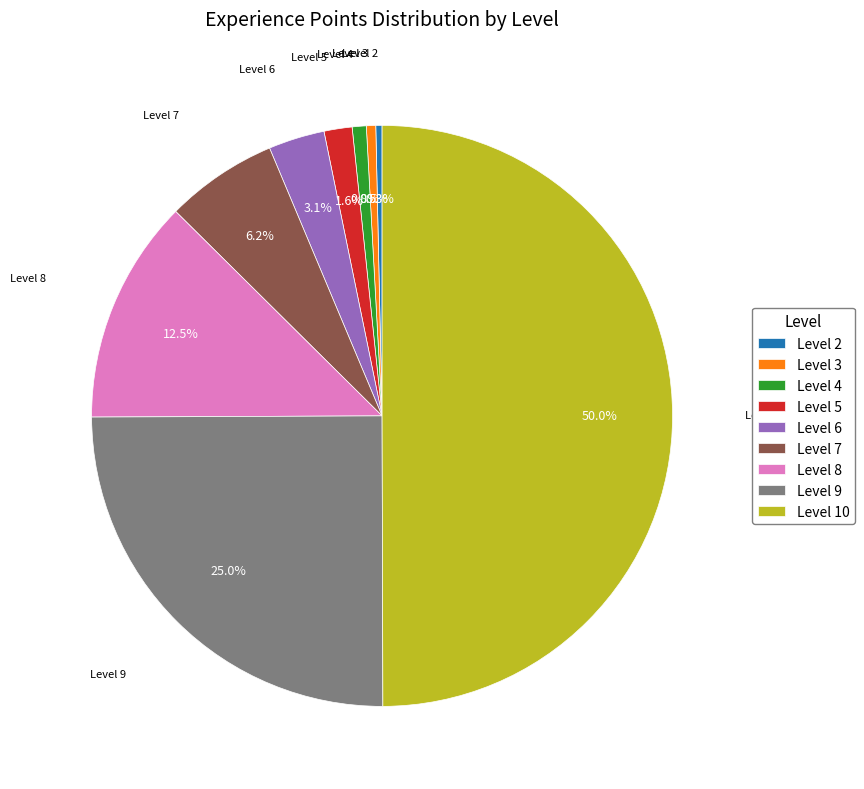

Between Level 6 and Level 8, which is larger?

Level 8